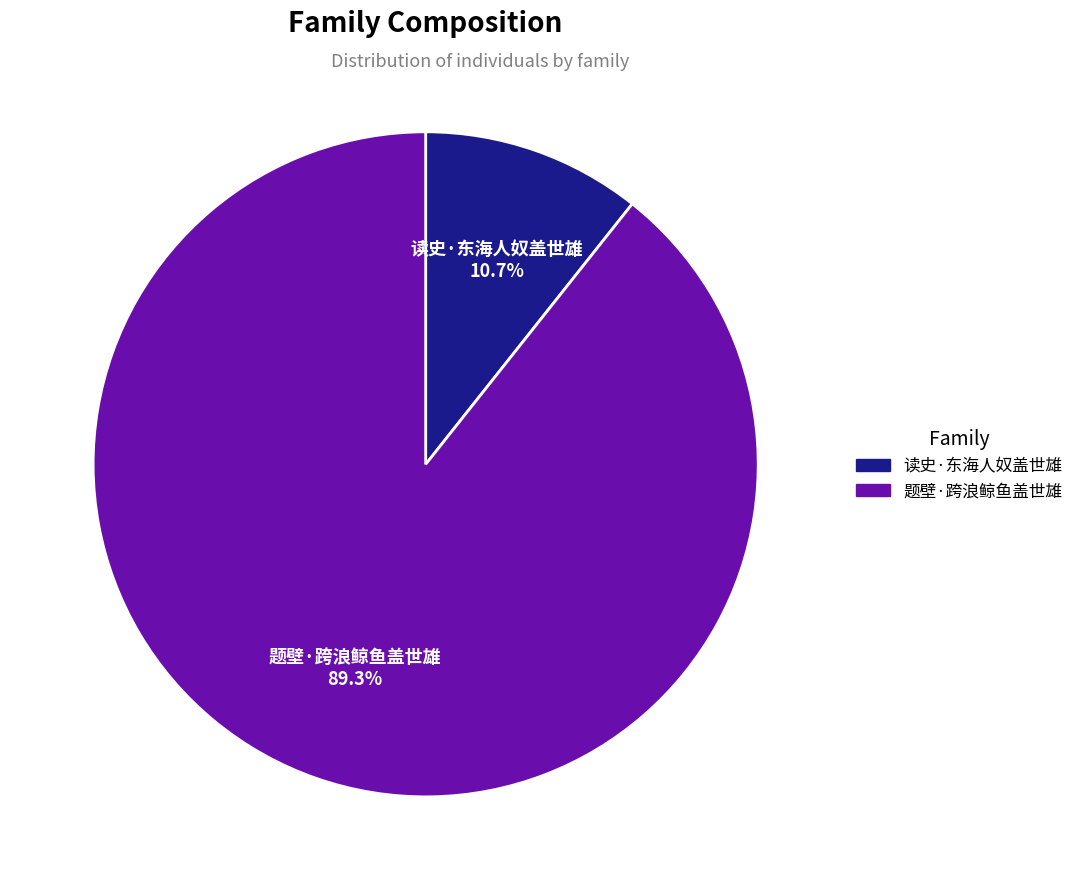

Is it true that 读史·东海人奴盖世雄 is 19% of the pie?

False